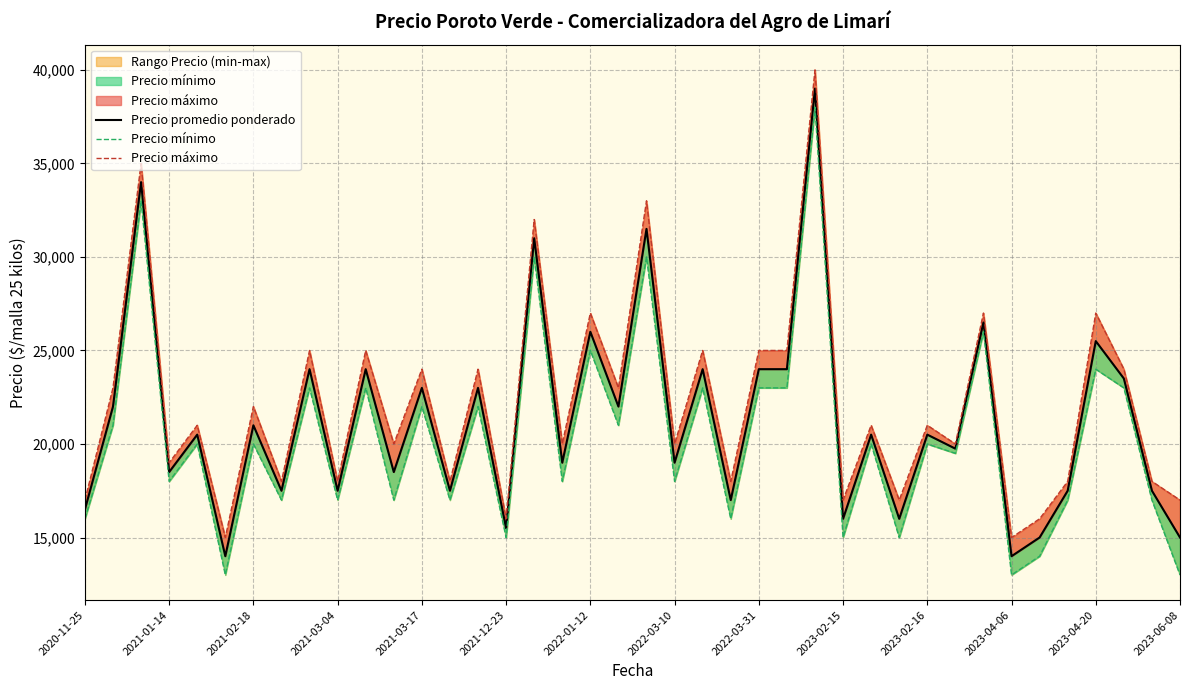

Between 2021-12-23 and 18, which series saw the biggest shift?

Precio promedio ponderado